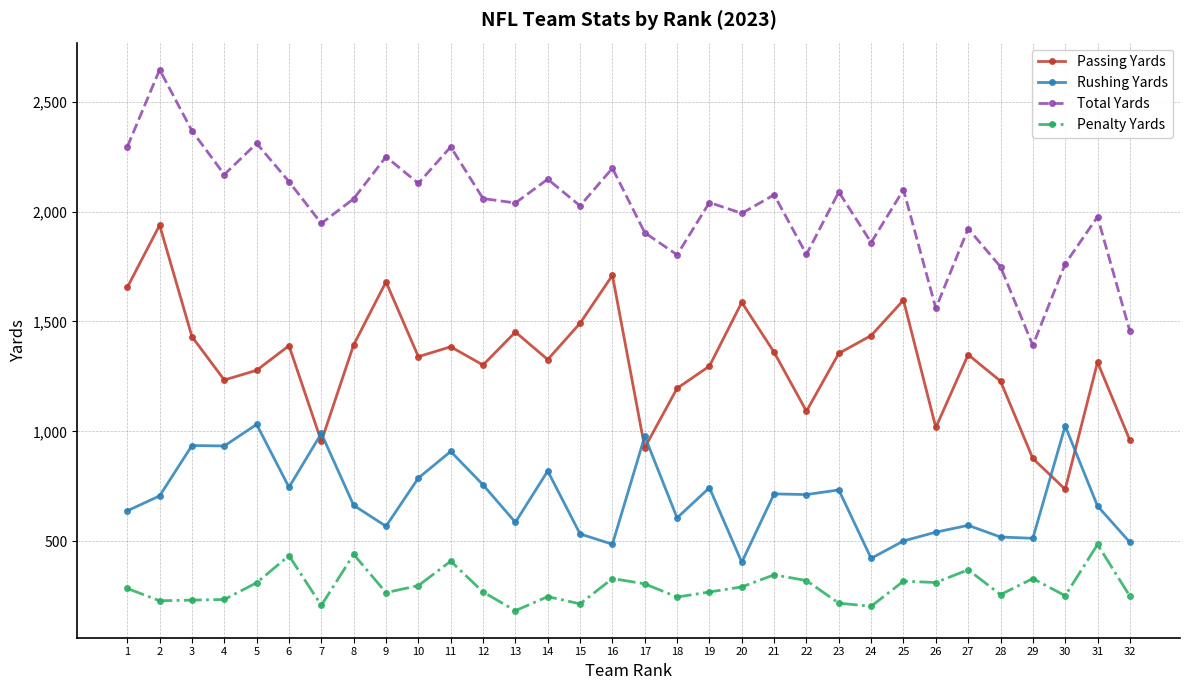

Between 24 and 26, which series saw the biggest shift?

Passing Yards